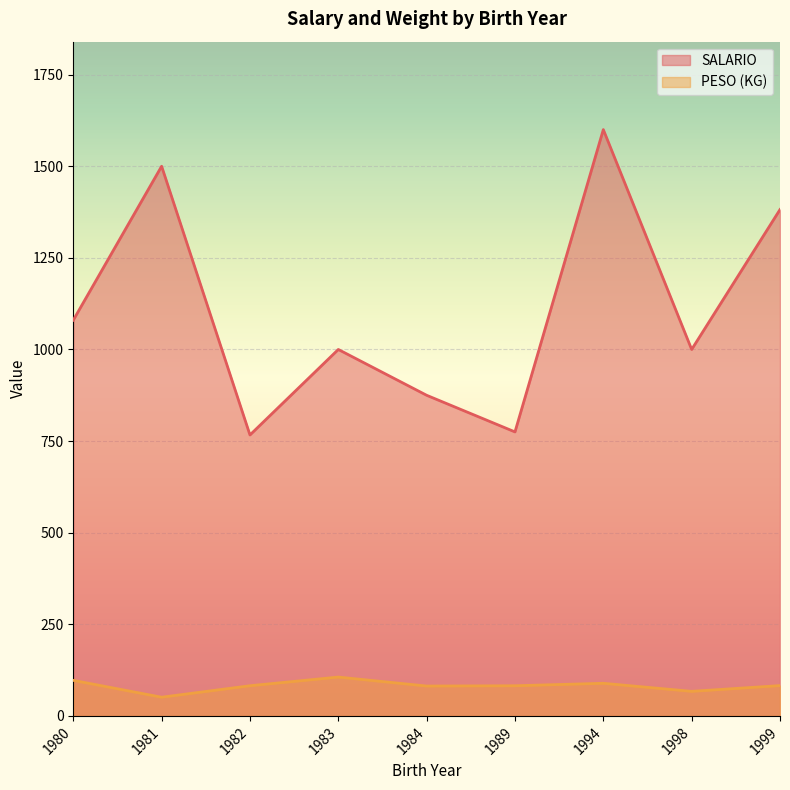

The value of SALARIO at 1981 is 1500.0. True or false?

True